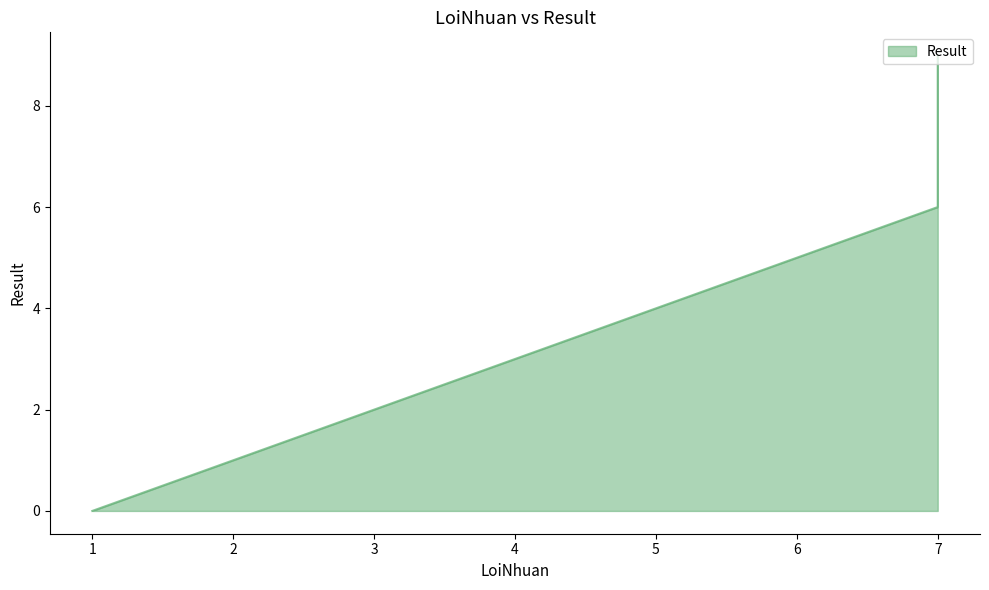

Between 7 and 2, which is larger?

7